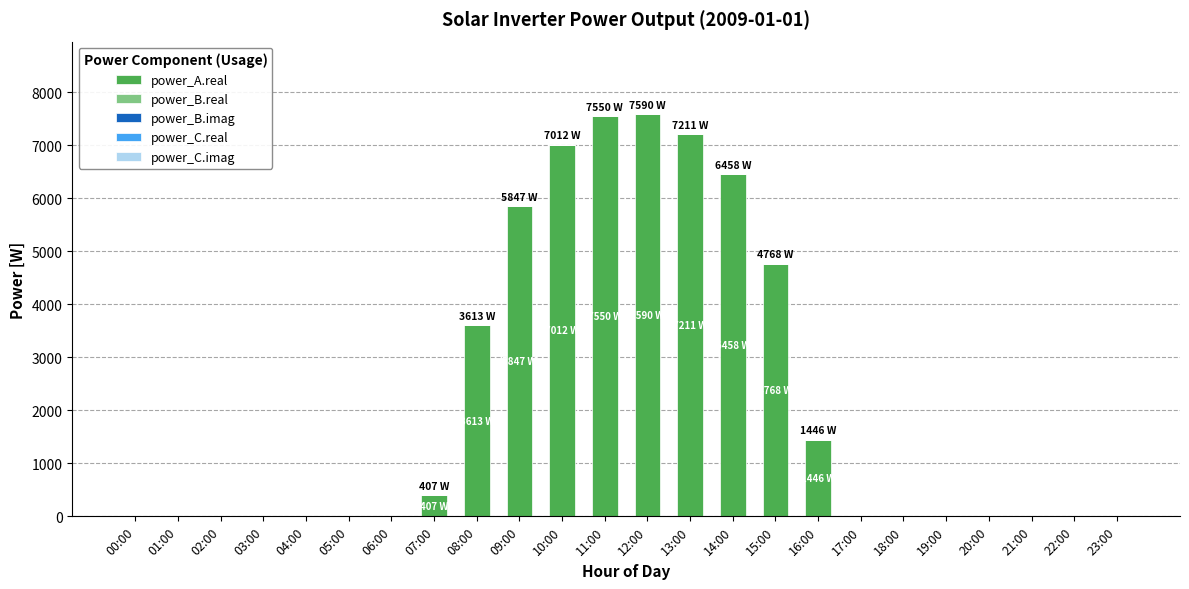

Are the bars grouped side by side (vs. stacked)?

No